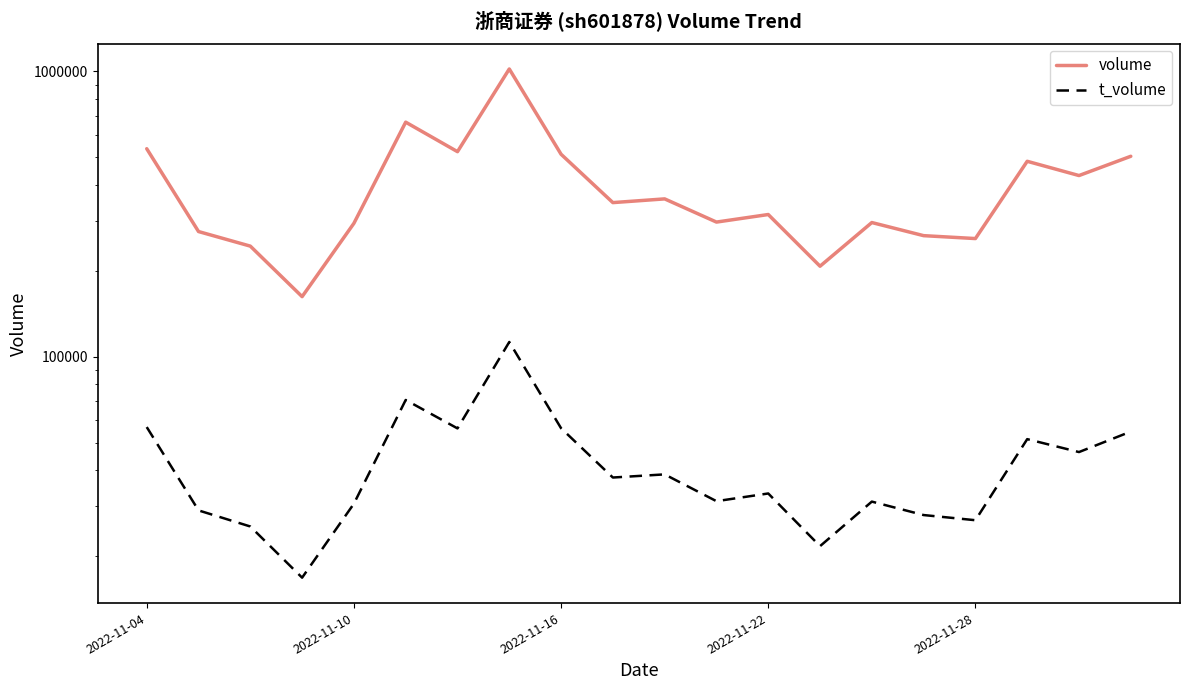

The t_volume series shows 9246 at 10. True or false?

False